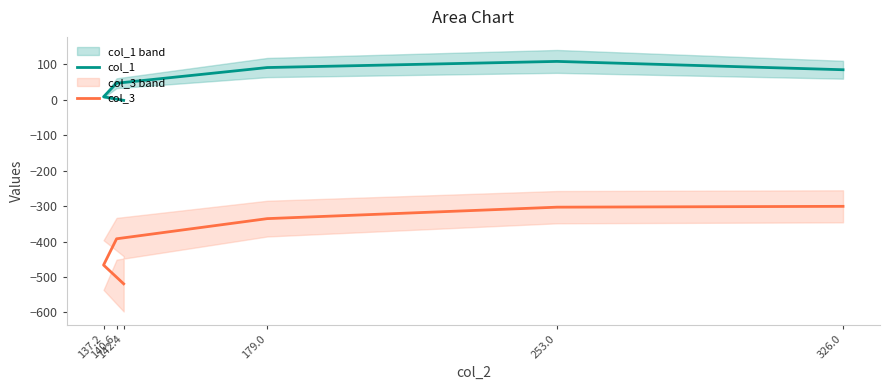

How many lines are shown in the chart?

2